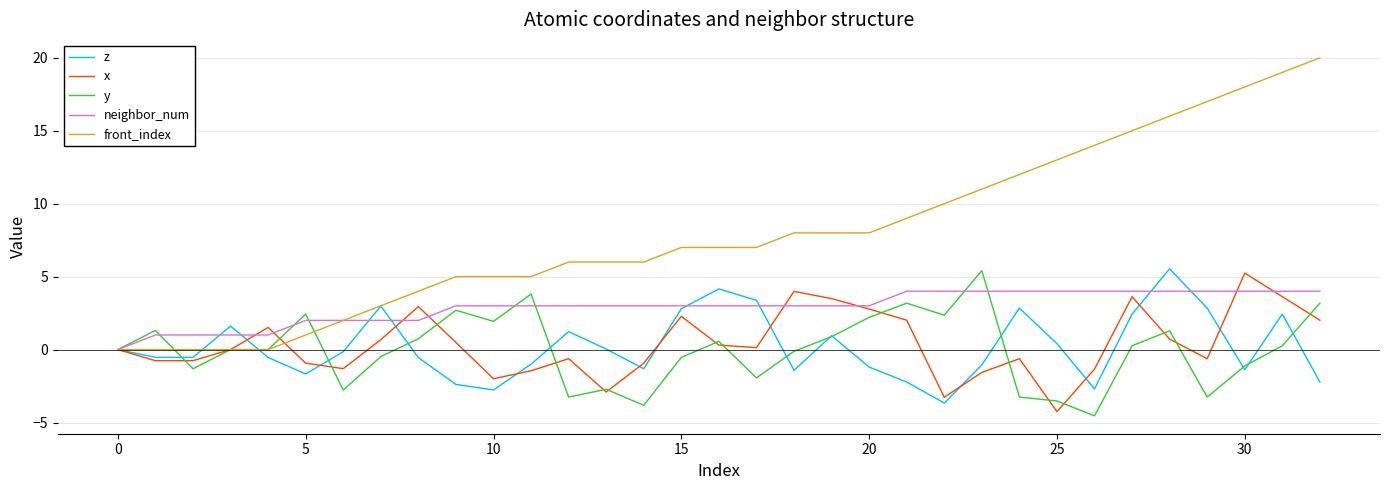

How many series are shown in this chart?

5